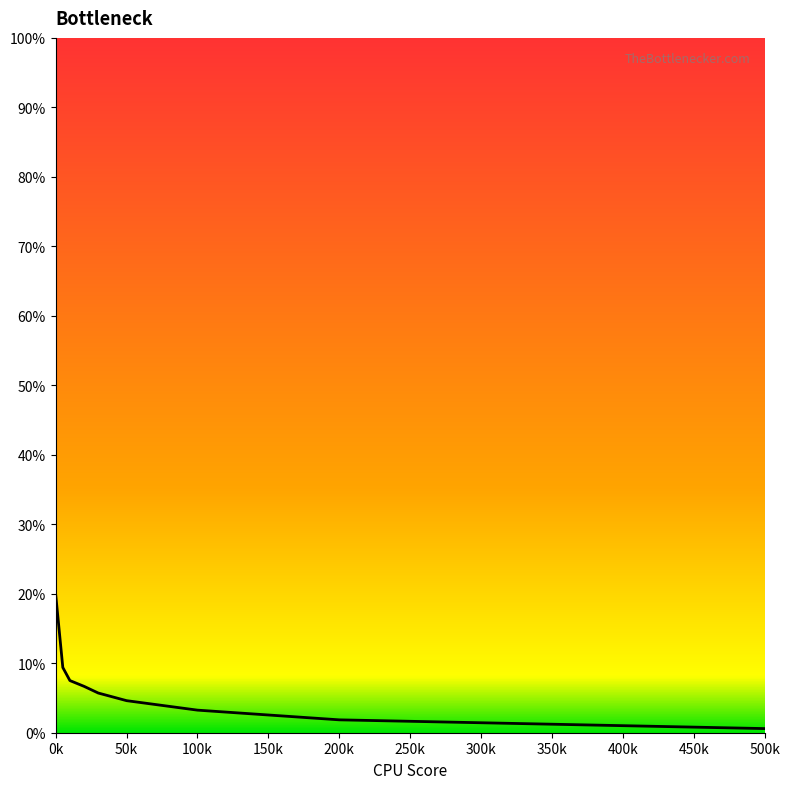

Does the chart have visible grid lines?

No